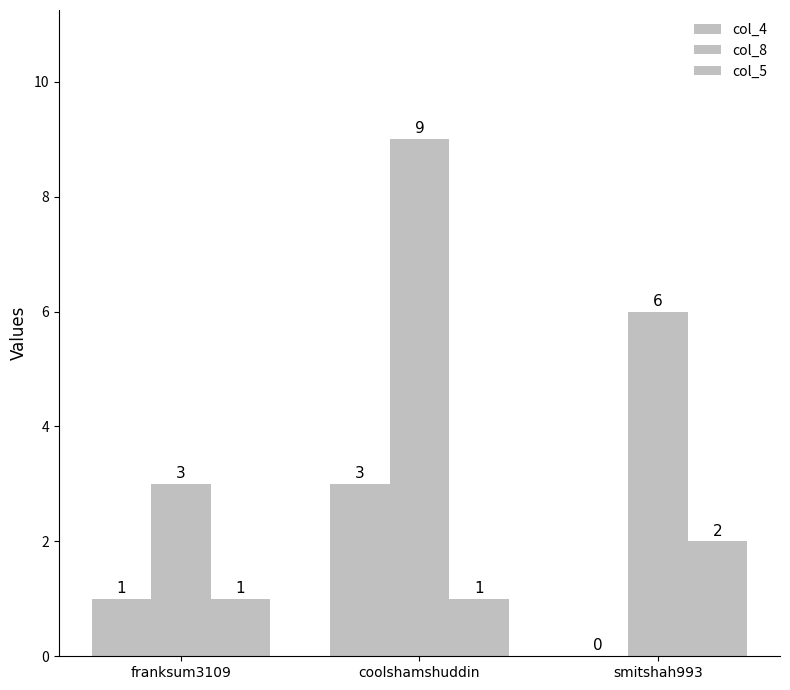

Does the chart contain stacked bars?

No